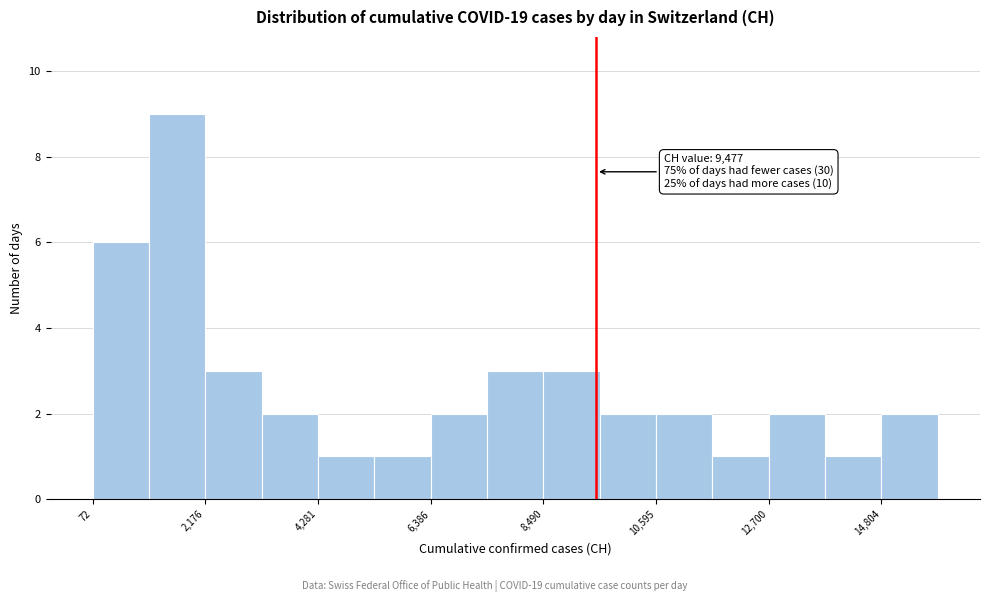

Around what value on the x-axis is the tallest bar? Give the approximate position of its centre, as read against the axis.

1500